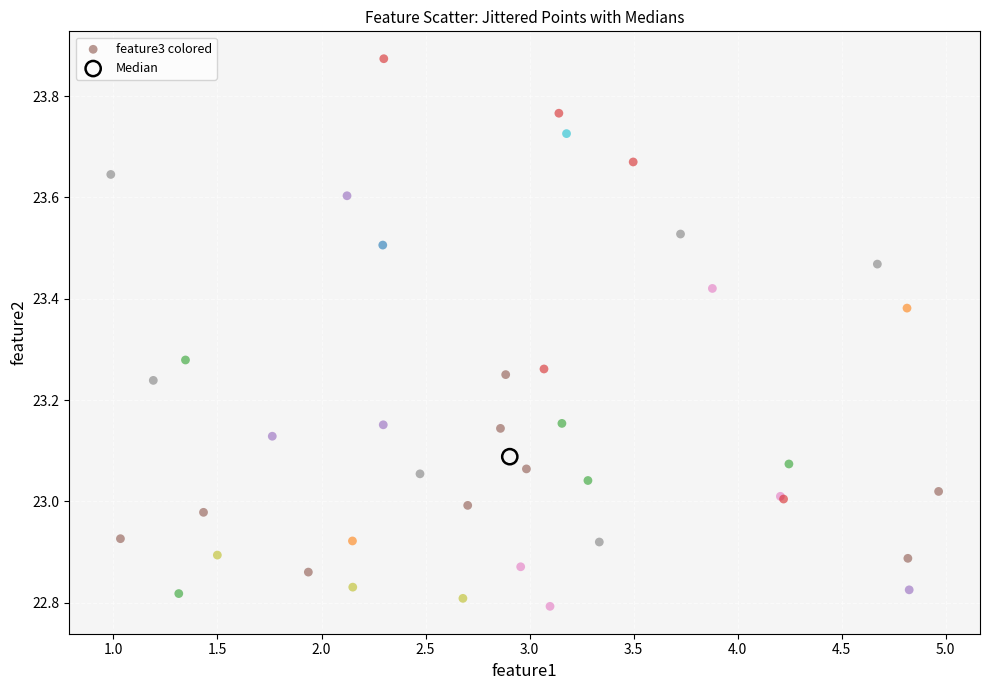

What are all the series names shown in the legend?

feature3 colored, Median